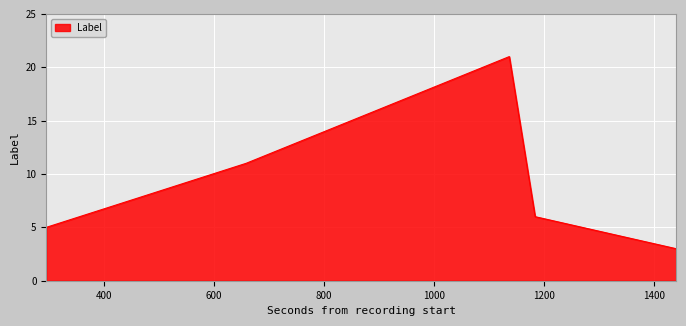

What is the smallest value displayed?

3